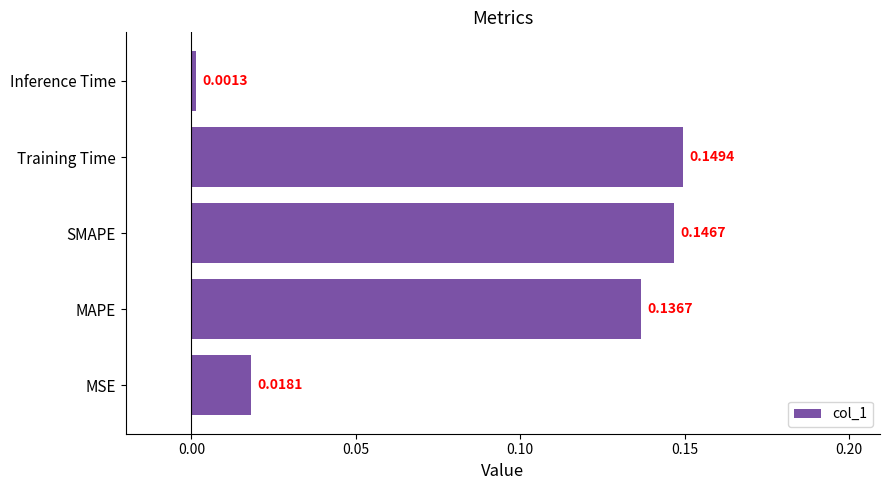

Which has a higher value, Inference Time or MAPE?

MAPE